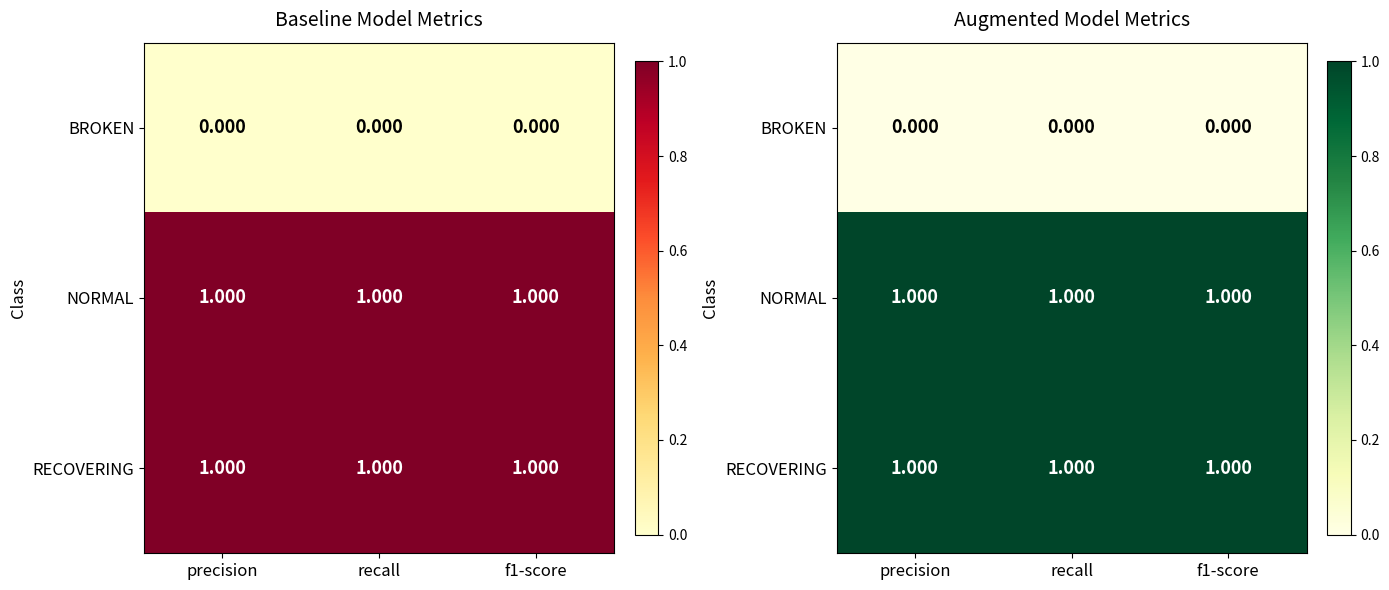

Is the value of BROKEN at recall greater than the value of NORMAL at recall?

No